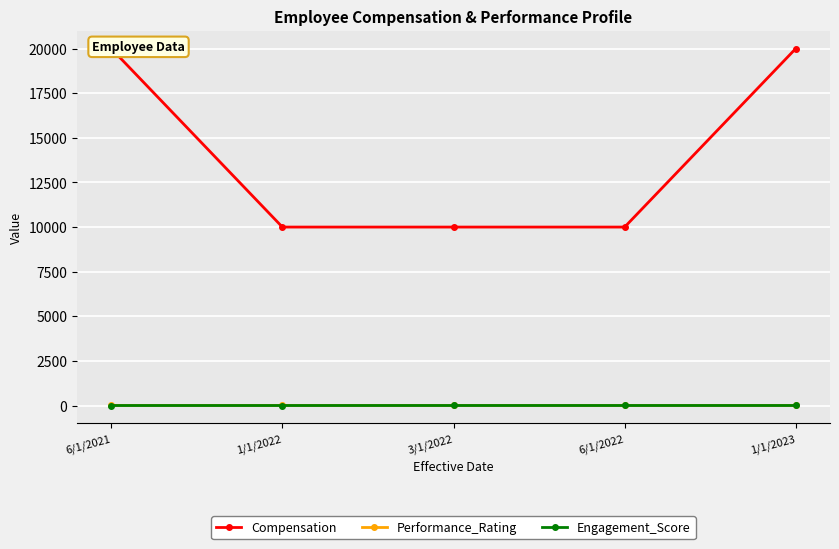

What is the difference between the maximum and minimum values in the Engagement_Score series?

1.0